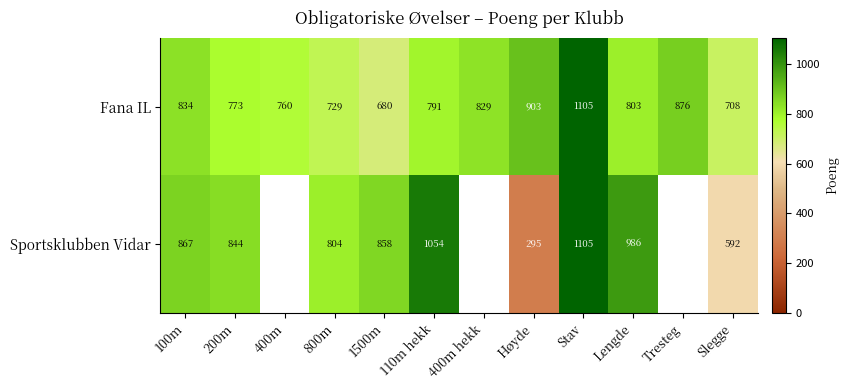

What is the sum of the Sportsklubben Vidar values at Høyde and Stav?

1400